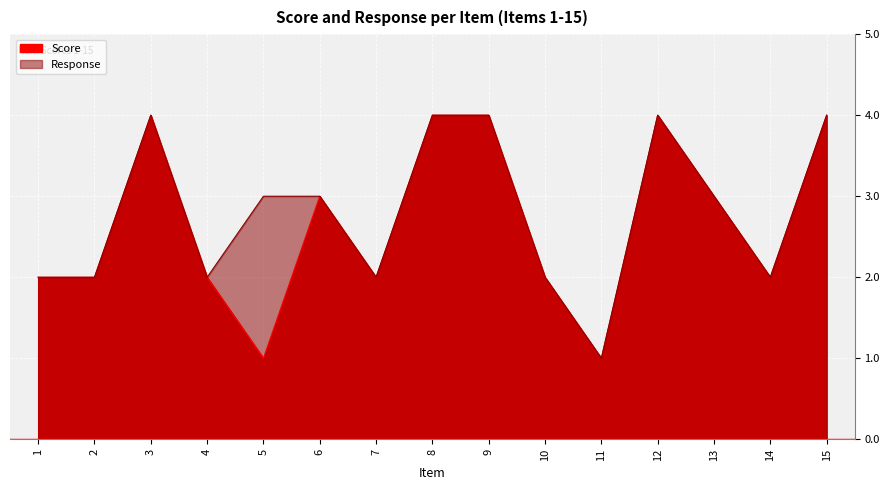

Is it true that Score equals 3 at 6?

True